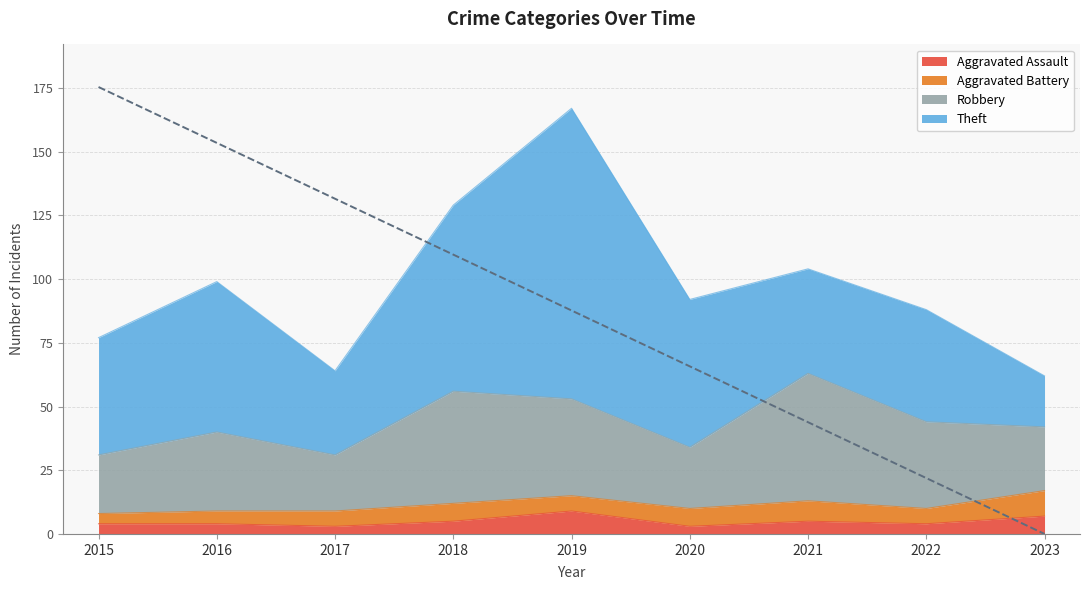

The value of Theft at 2023 is 20. True or false?

True